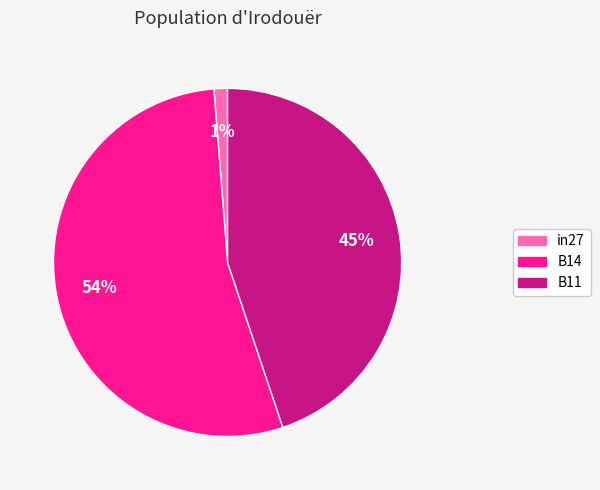

Which category has the smallest portion of the pie?

in27